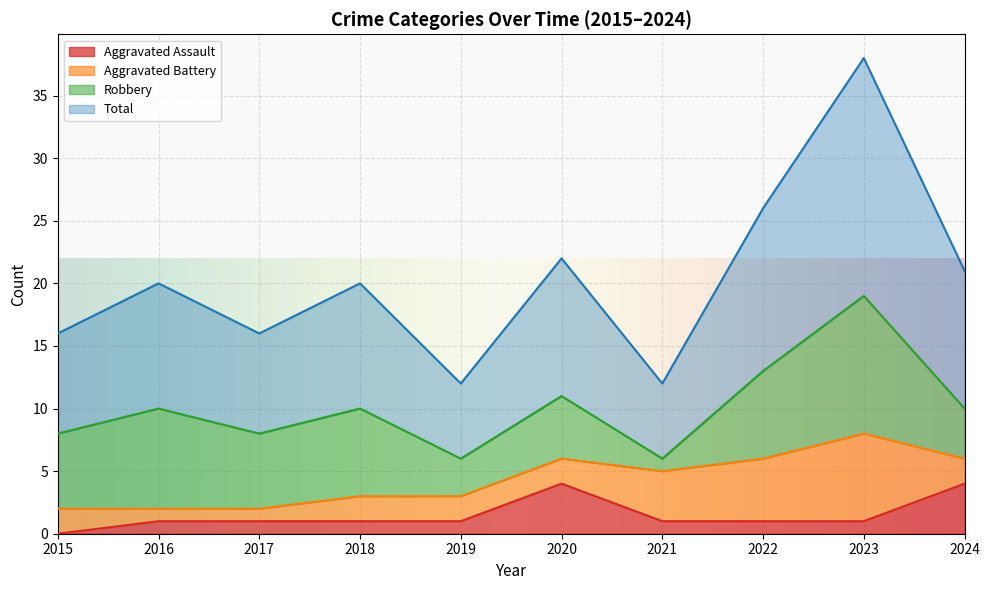

At which label does Aggravated Assault reach its minimum?

2015